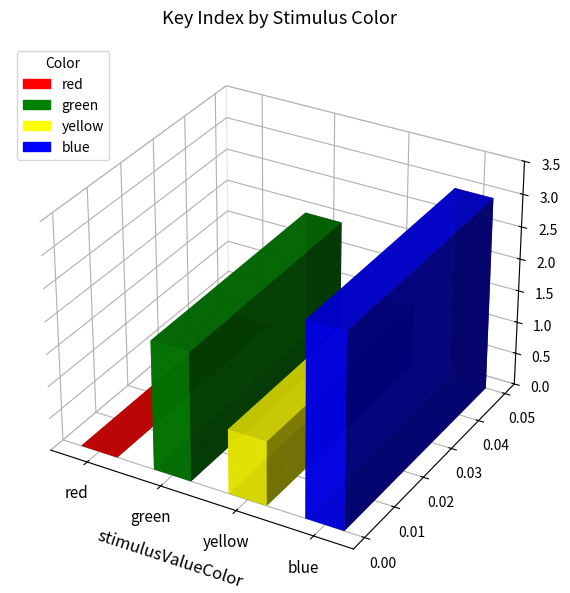

At which category does the chart reach its peak across all series?

blue